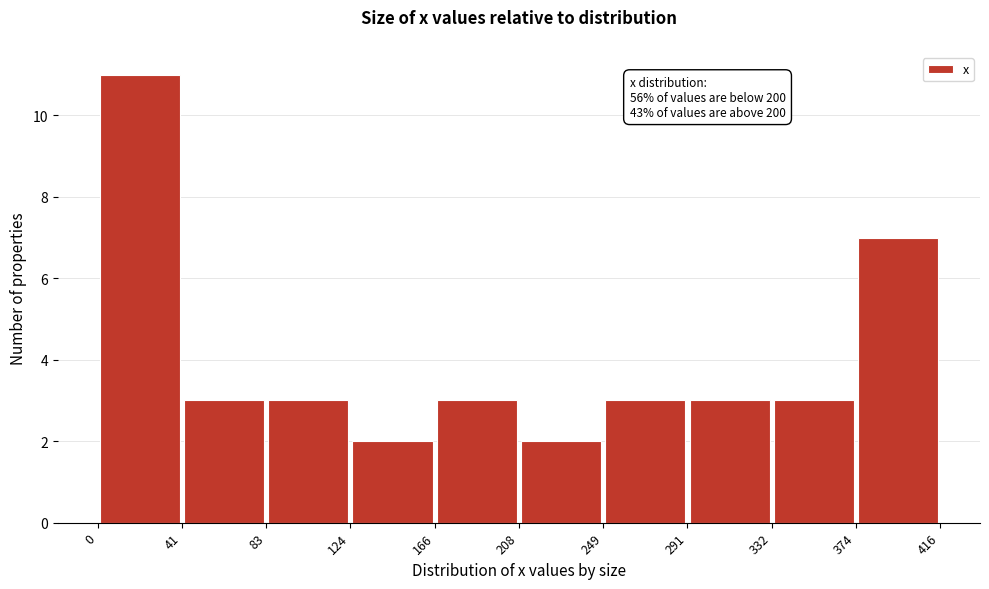

Which range on the x-axis has the tallest bar?

0 to 41